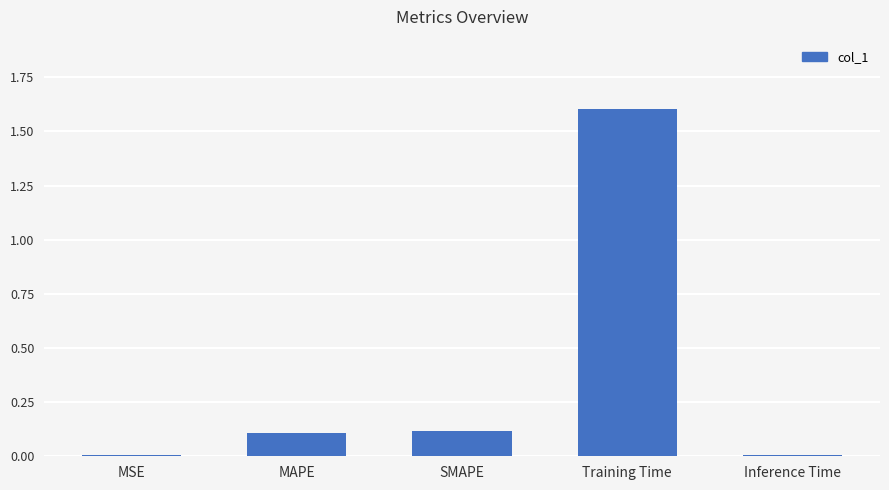

What is the change in value from MAPE to Training Time?

+1.5